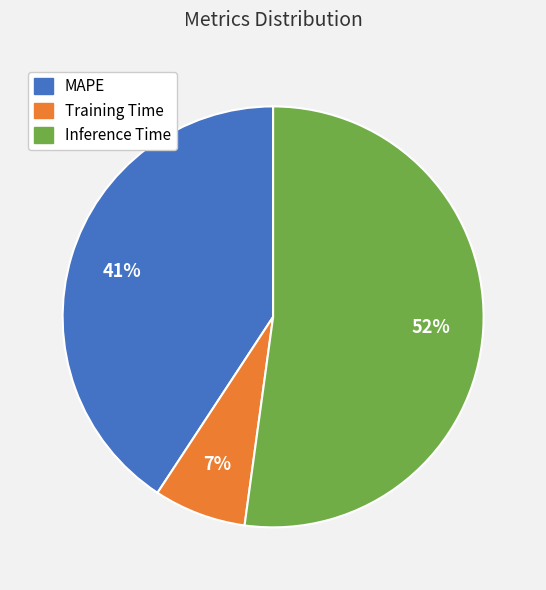

What percentage is the Training Time slice, to the nearest percent?

7%